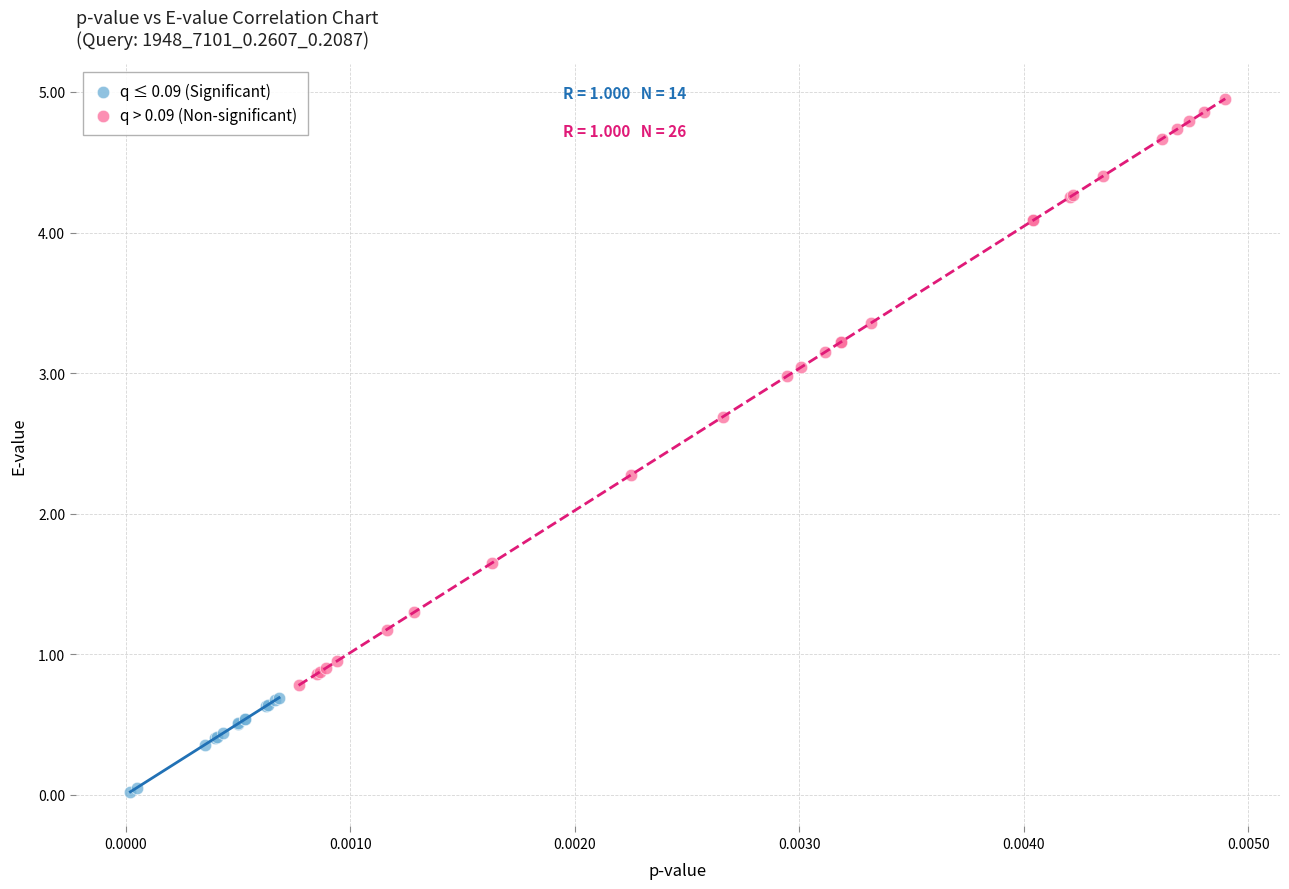

Which series has the widest spread of Y values?

q > 0.09 (Non-significant)